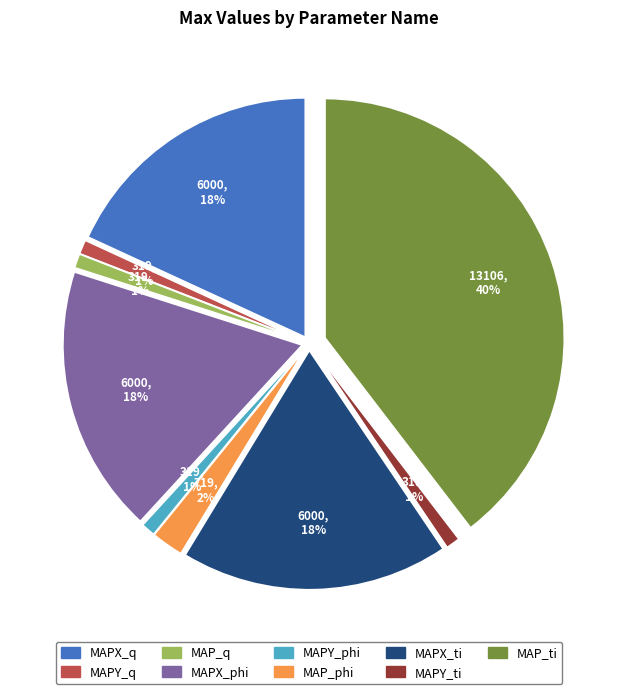

True or false: InjCrv_tiPiI1Bas1EOM0_MAPY accounts for 1% of the total.

True